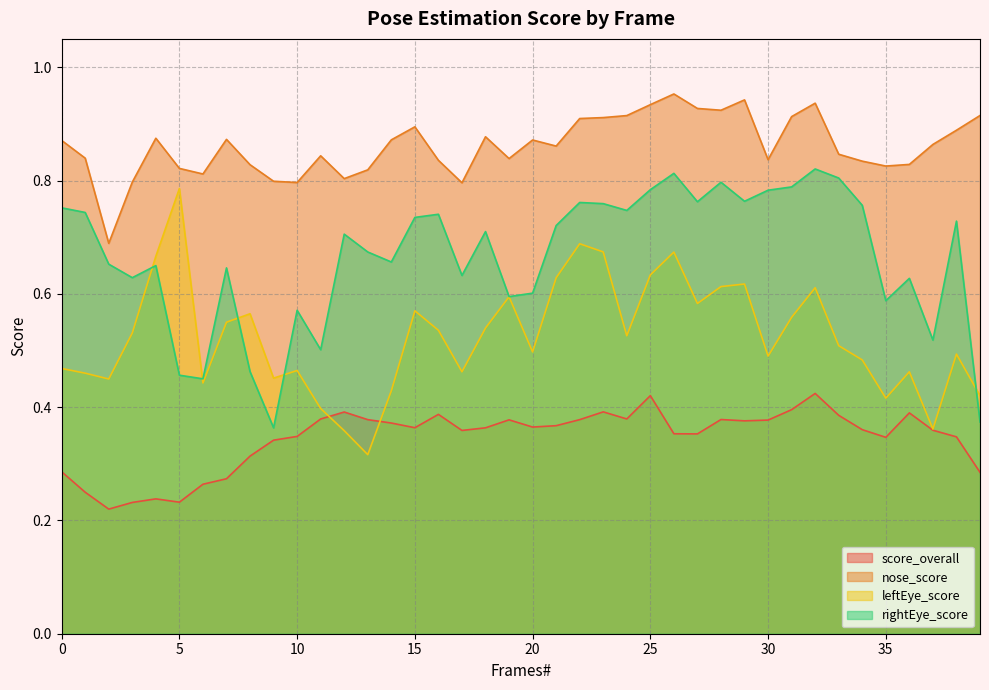

Reading left to right, transcribe all the data shown in this chart.

score_overall: 0=0.3	1=0.2	2=0.2	3=0.2	4=0.2	5=0.2	6=0.3	7=0.3	8=0.3	9=0.3	10=0.3	11=0.4	12=0.4	13=0.4	14=0.4	15=0.4	16=0.4	17=0.4	18=0.4	19=0.4	20=0.4	21=0.4	22=0.4	23=0.4	24=0.4	25=0.4	26=0.4	27=0.4	28=0.4	29=0.4	30=0.4	31=0.4	32=0.4	33=0.4	34=0.4	35=0.3	36=0.4	37=0.4	38=0.3	39=0.3
nose_score: 0=0.9	1=0.8	2=0.7	3=0.8	4=0.9	5=0.8	6=0.8	7=0.9	8=0.8	9=0.8	10=0.8	11=0.8	12=0.8	13=0.8	14=0.9	15=0.9	16=0.8	17=0.8	18=0.9	19=0.8	20=0.9	21=0.9	22=0.9	23=0.9	24=0.9	25=0.9	26=1.0	27=0.9	28=0.9	29=0.9	30=0.8	31=0.9	32=0.9	33=0.8	34=0.8	35=0.8	36=0.8	37=0.9	38=0.9	39=0.9
leftEye_score: 0=0.5	1=0.5	2=0.4	3=0.5	4=0.7	5=0.8	6=0.4	7=0.5	8=0.6	9=0.5	10=0.5	11=0.4	12=0.4	13=0.3	14=0.4	15=0.6	16=0.5	17=0.5	18=0.5	19=0.6	20=0.5	21=0.6	22=0.7	23=0.7	24=0.5	25=0.6	26=0.7	27=0.6	28=0.6	29=0.6	30=0.5	31=0.6	32=0.6	33=0.5	34=0.5	35=0.4	36=0.5	37=0.4	38=0.5	39=0.4
rightEye_score: 0=0.8	1=0.7	2=0.7	3=0.6	4=0.6	5=0.5	6=0.4	7=0.6	8=0.5	9=0.4	10=0.6	11=0.5	12=0.7	13=0.7	14=0.7	15=0.7	16=0.7	17=0.6	18=0.7	19=0.6	20=0.6	21=0.7	22=0.8	23=0.8	24=0.7	25=0.8	26=0.8	27=0.8	28=0.8	29=0.8	30=0.8	31=0.8	32=0.8	33=0.8	34=0.8	35=0.6	36=0.6	37=0.5	38=0.7	39=0.4